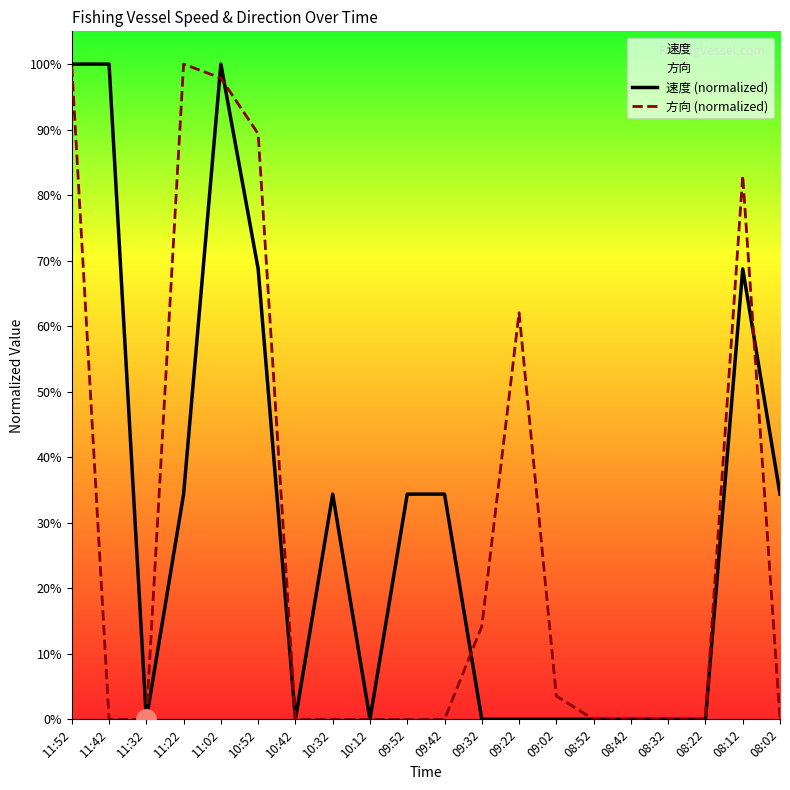

At which category does 方向 (normalized) reach its first local peak?

11:22